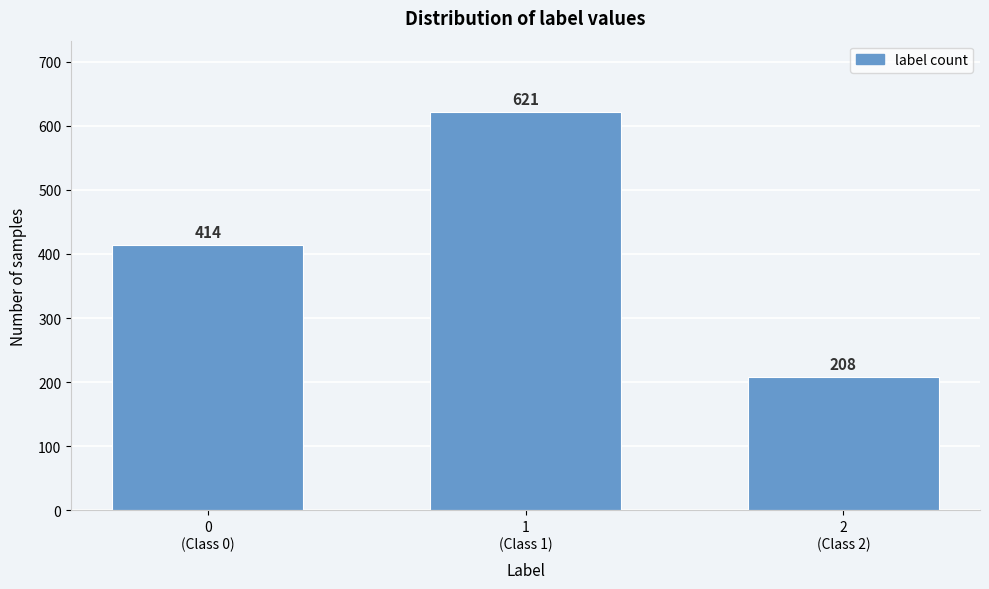

Reading right to left, transcribe all the data shown in this chart.

208	621	414